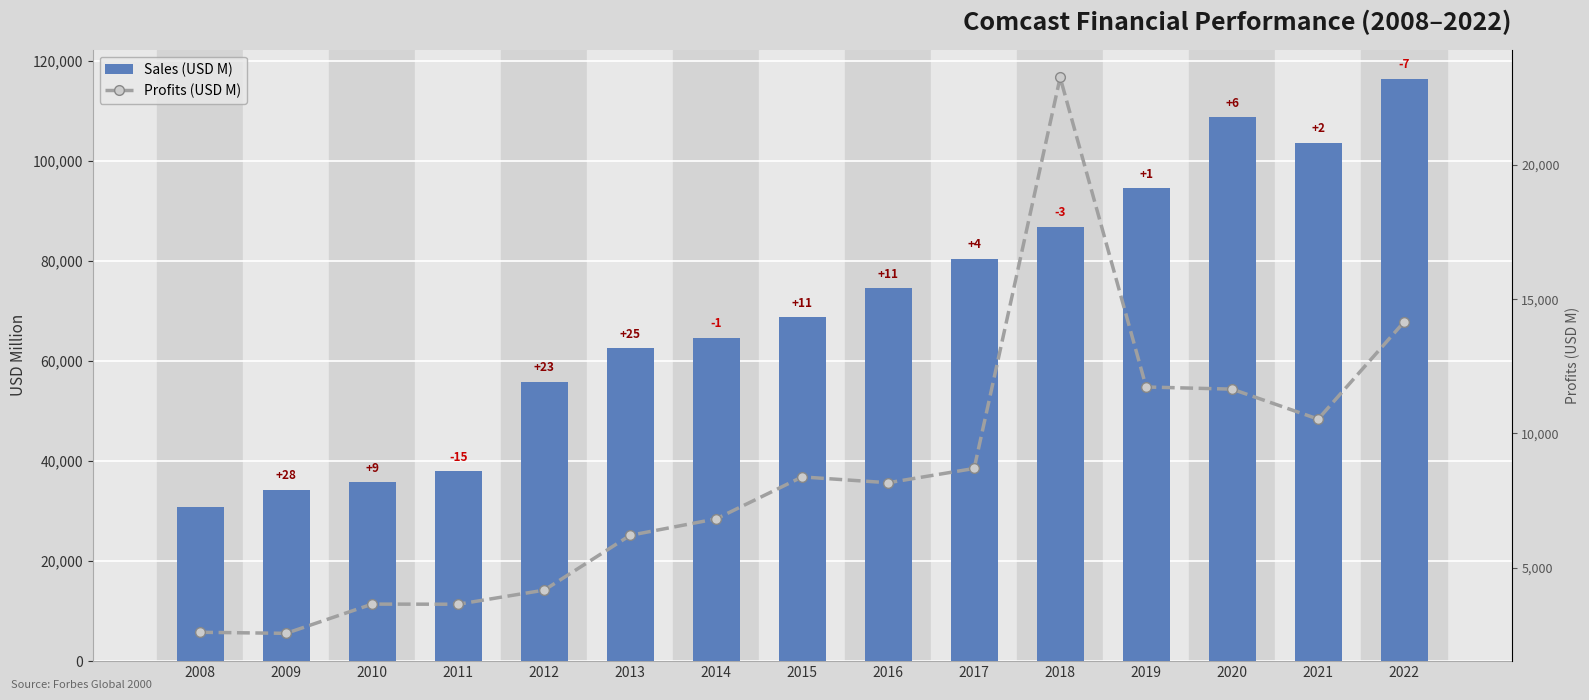

What is the total value across all series at 2020?

120343